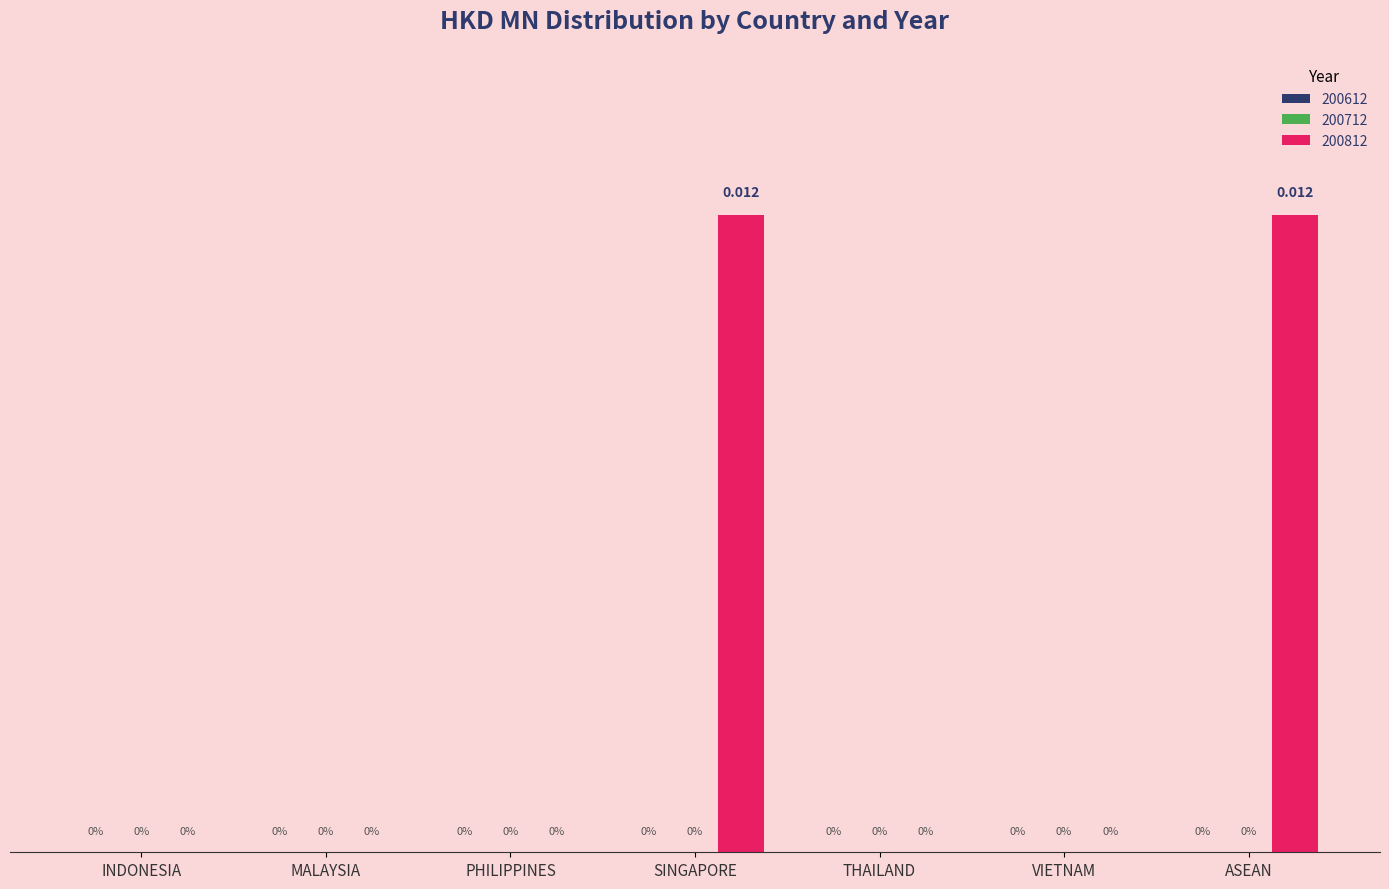

Which has a higher value, MALAYSIA or ASEAN?

ASEAN